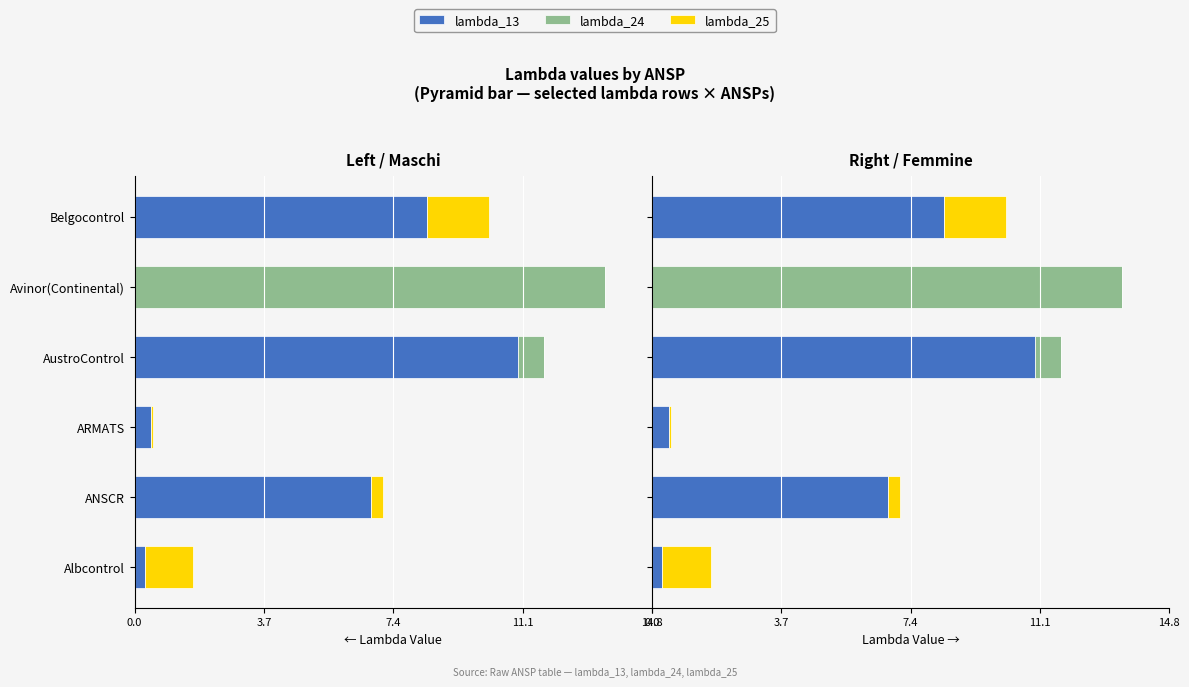

Is the value of lambda_24 at AustroControl greater than the value of lambda_25 at AustroControl?

Yes